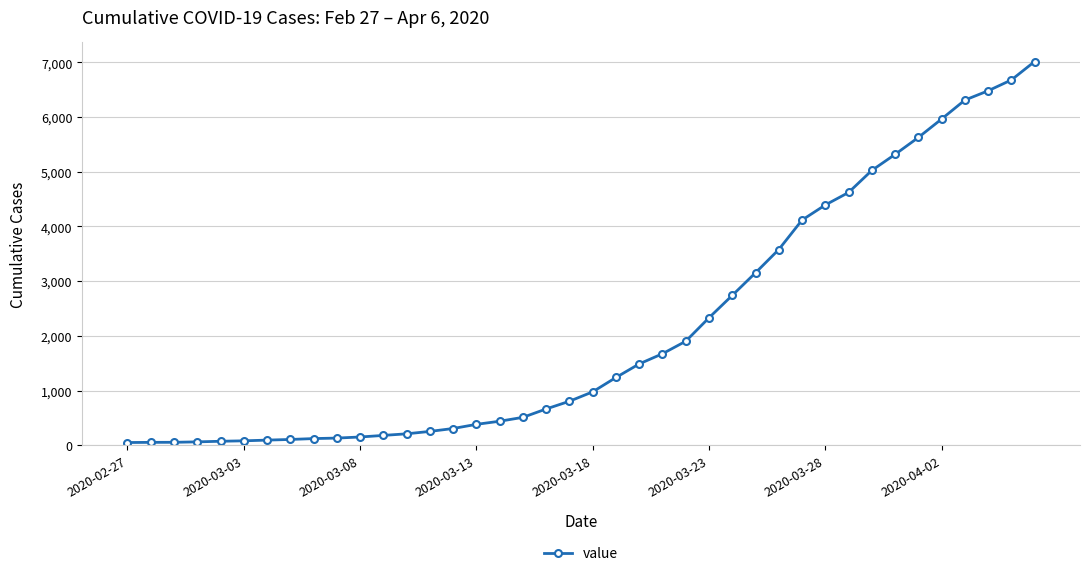

What is the sum of all values?

85336